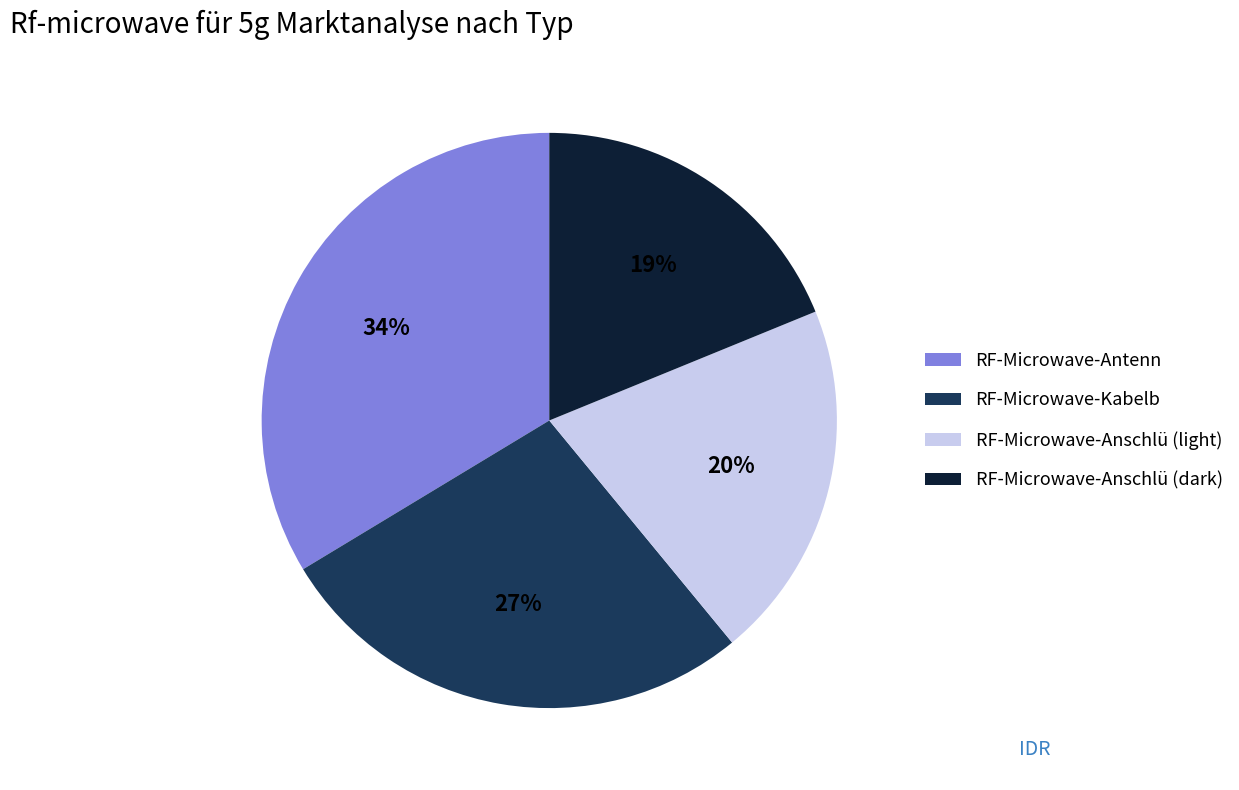

To the nearest percent, what is the average slice percentage?

25%